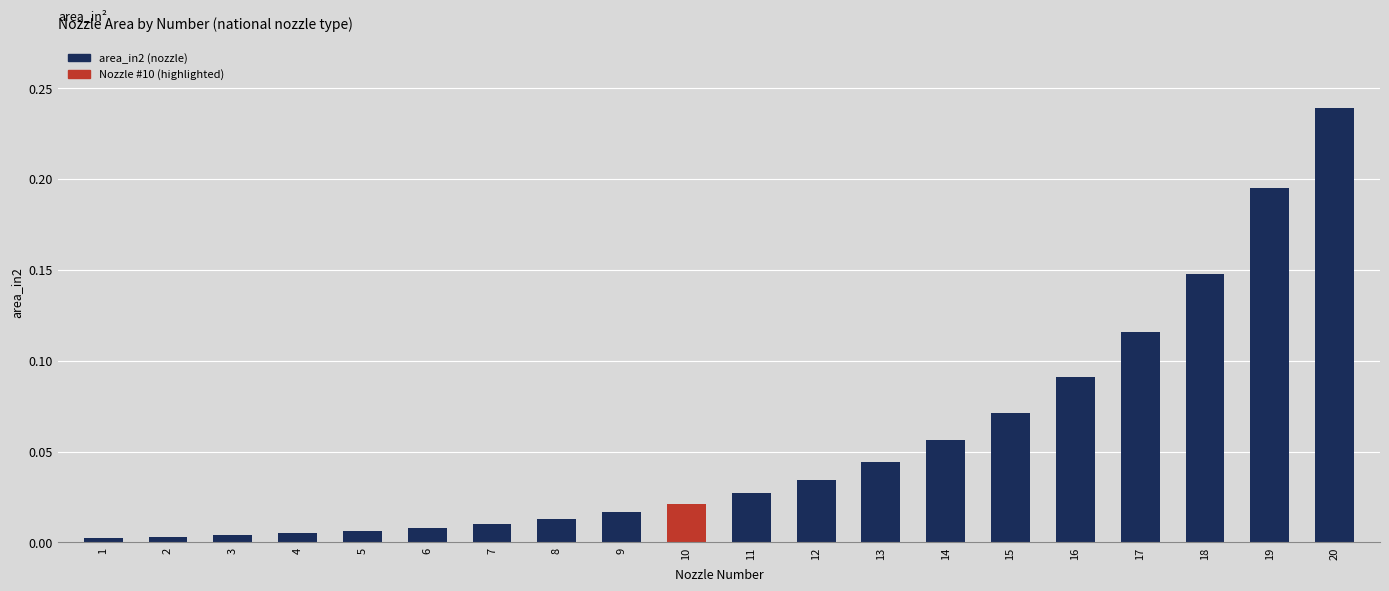

Which label corresponds to the largest value in the chart?

20